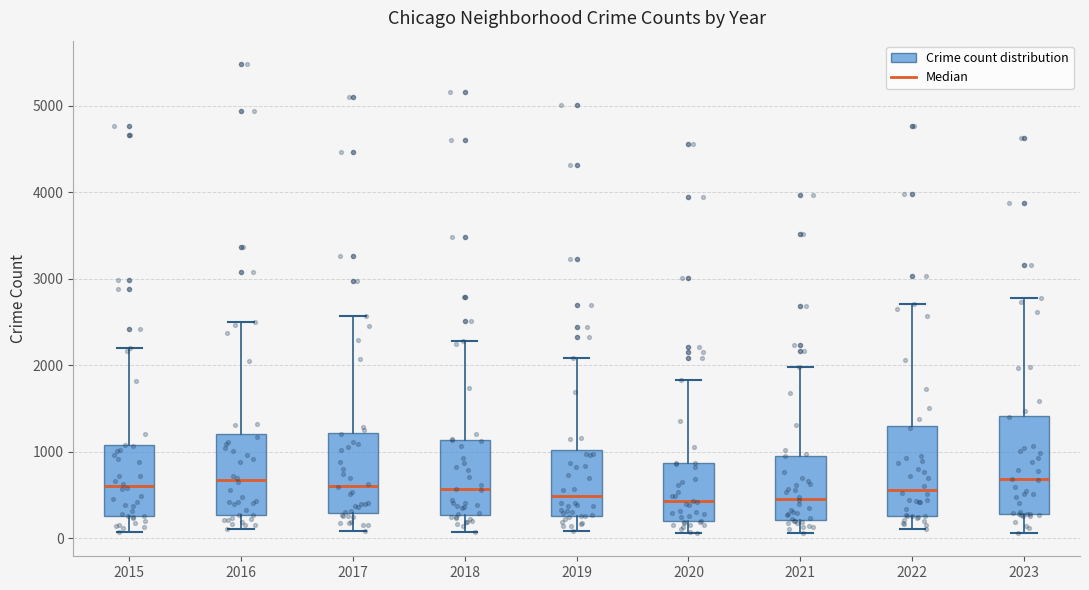

Where does the upper whisker of the box at x = 2020 end on the y-axis? The values are not printed on the chart, so give them approximately, as read against the axis.

1800